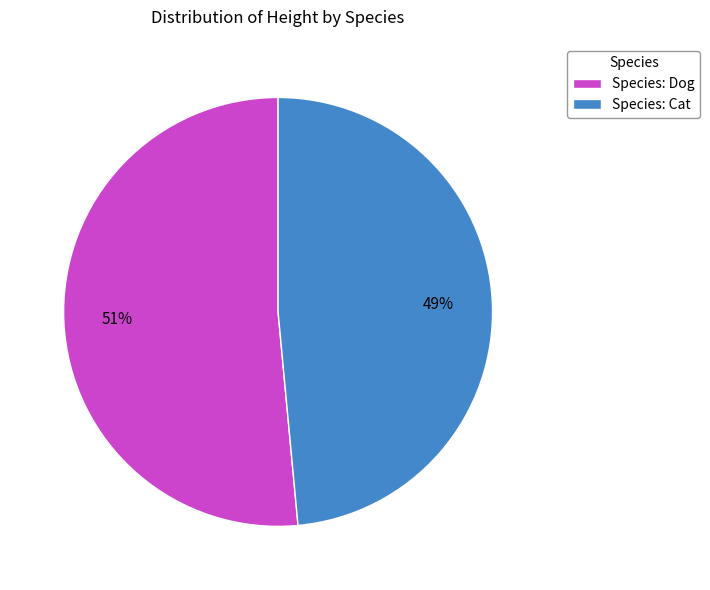

Which category has the biggest portion of the pie?

Species: Dog